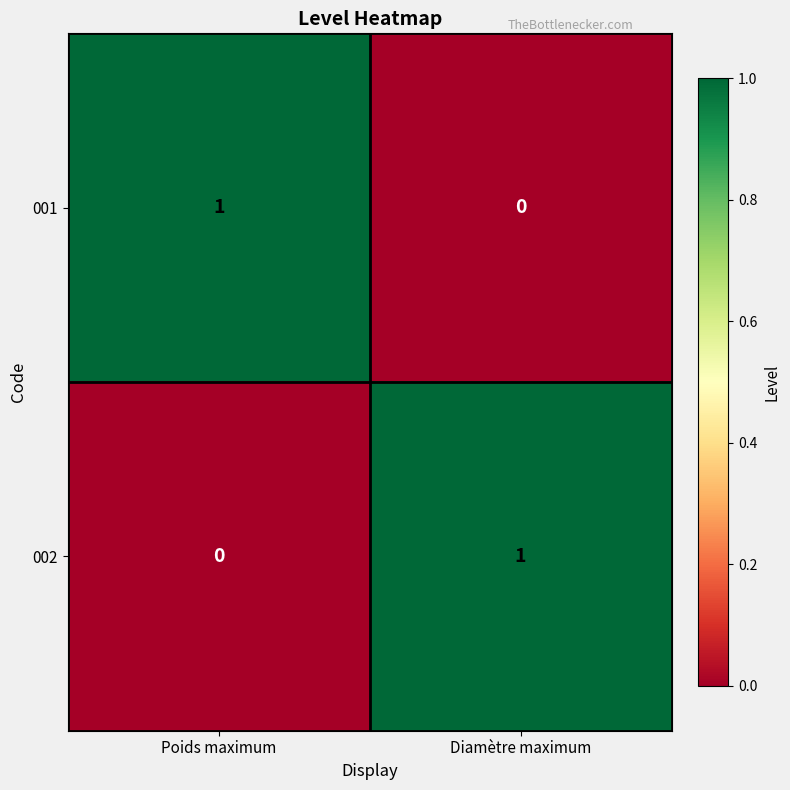

Where is 001 nearest to the value 0?

Diamètre maximum